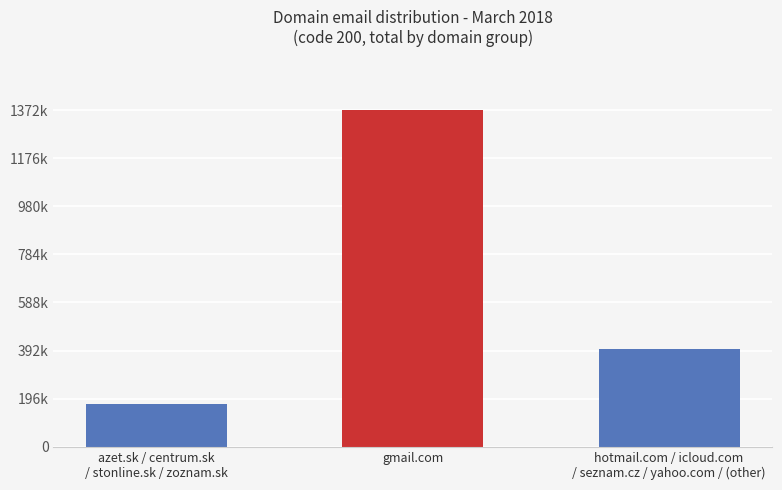

The chart shows a value of 397079 at hotmail.com / icloud.com
/ seznam.cz / yahoo.com / (other). True or false?

True